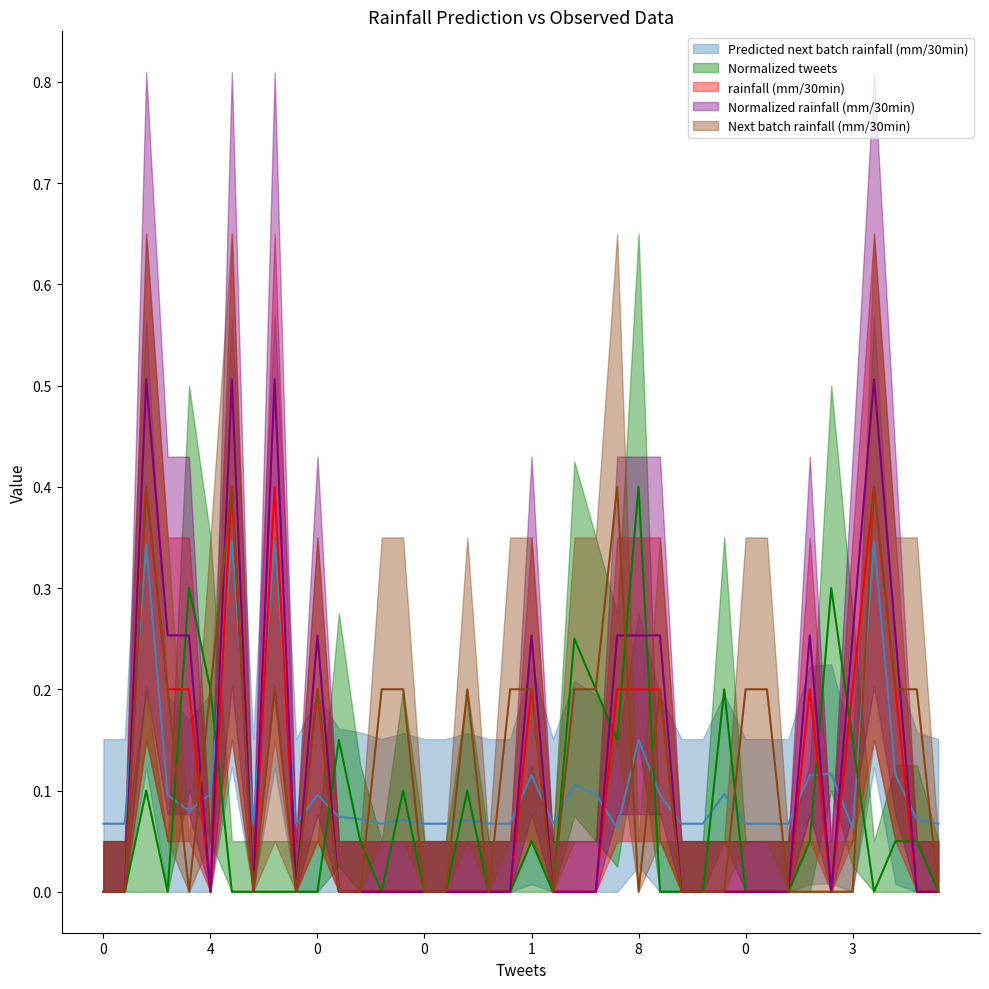

At which category does Normalized rainfall (mm/30min) reach its first local valley?

4